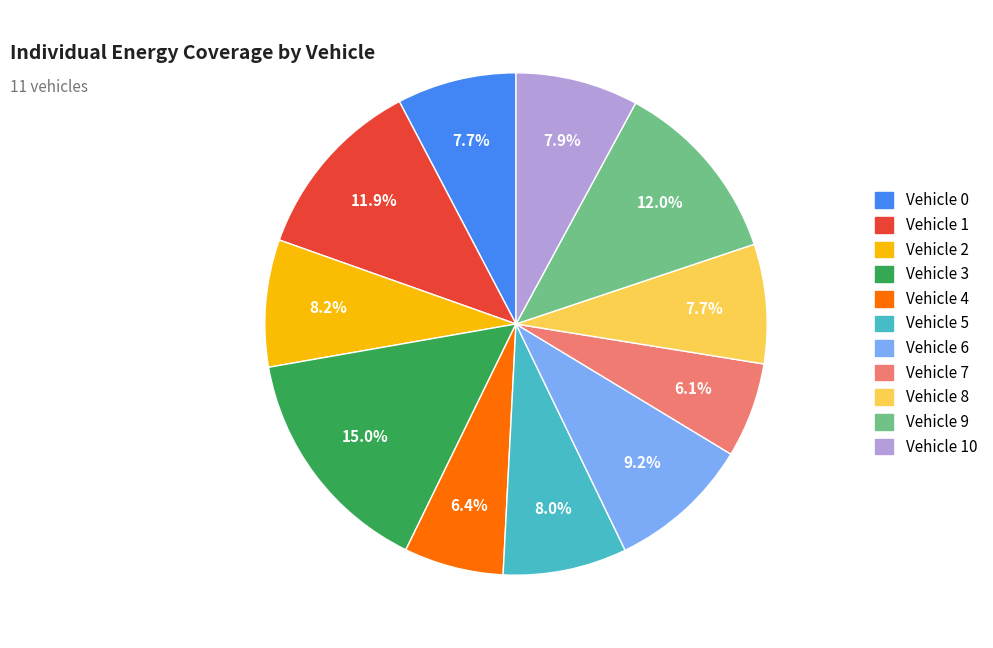

Is there a majority slice in this chart?

No